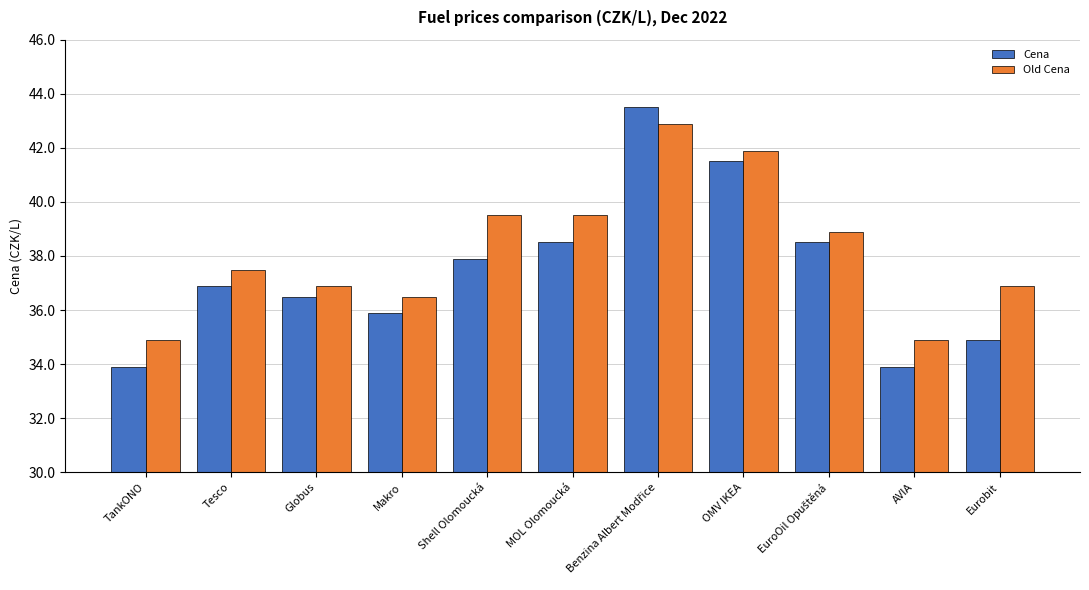

What is the highest value of the Old Cena series?

42.9